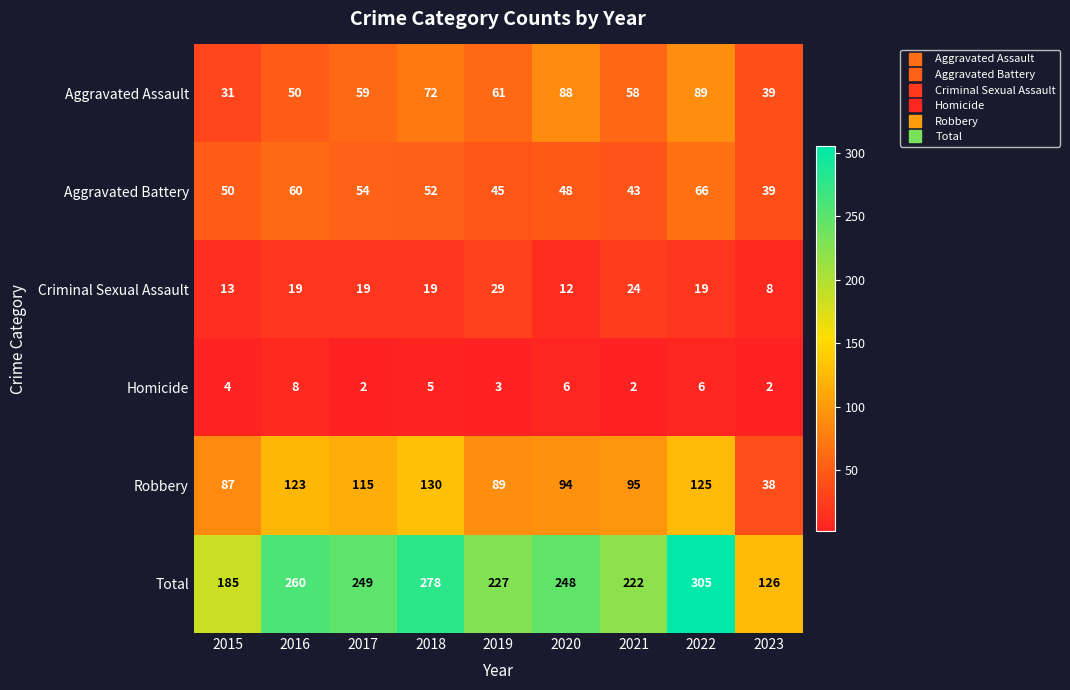

Rank the series at 2017 from highest to lowest value.

Total, Robbery, Aggravated Assault, Aggravated Battery, Criminal Sexual Assault, Homicide